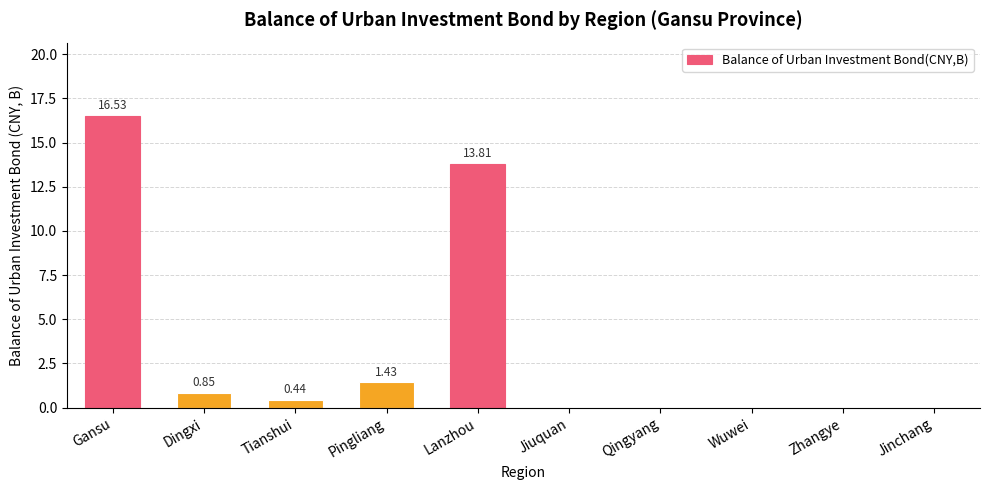

Which has a higher value, Gansu or Jinchang?

Gansu